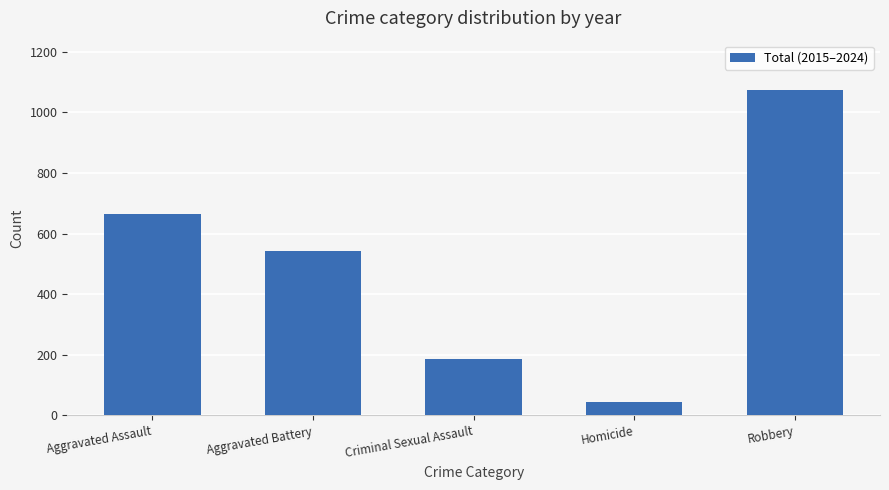

What position from the right is Aggravated Assault?

5